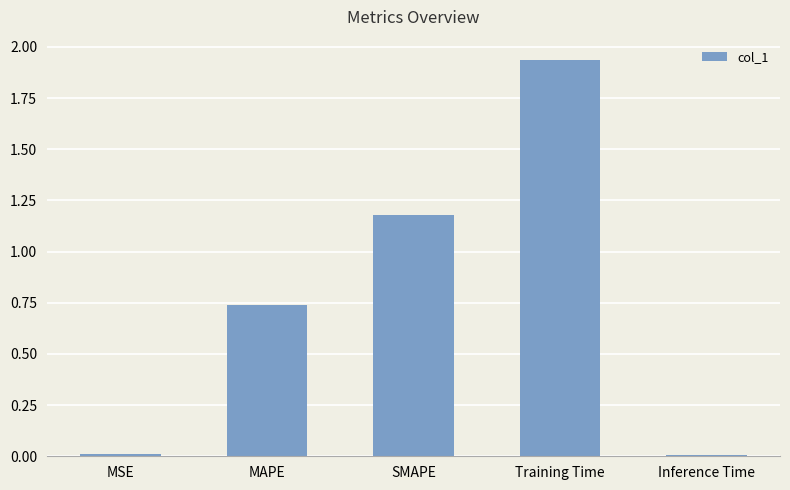

True or false: the data shows 0.0 at MSE.

True